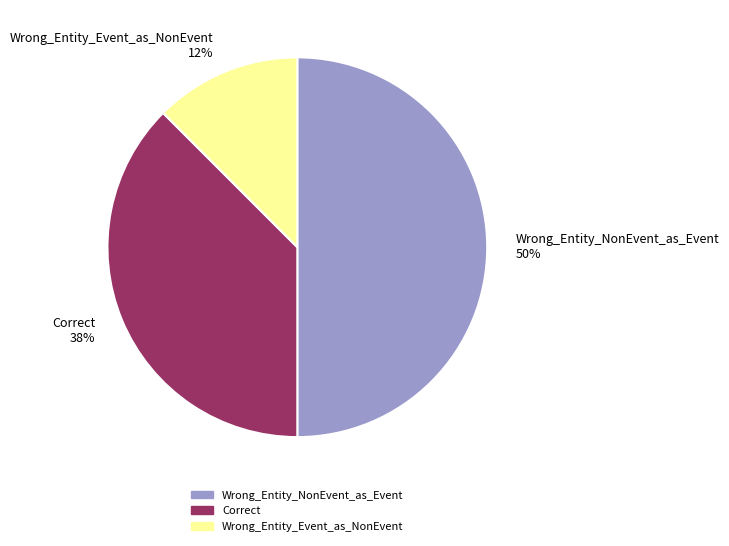

Count the number of slices in the pie.

3